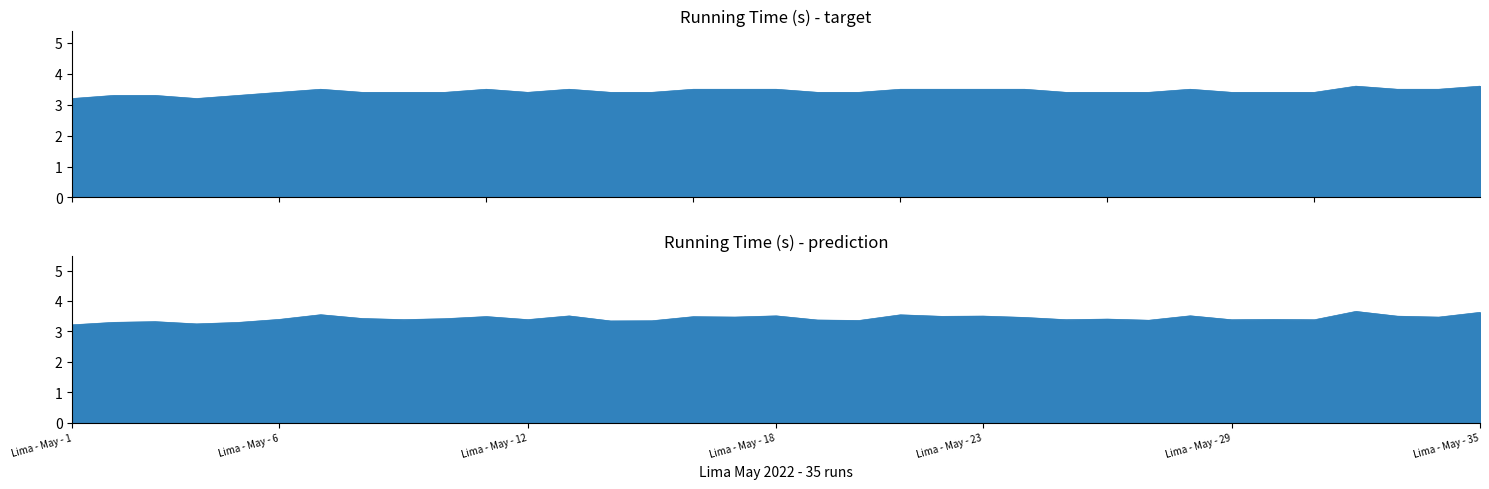

What is the ratio of the value at Lima - May - 1 to the value at Lima - May - 6?

0.9